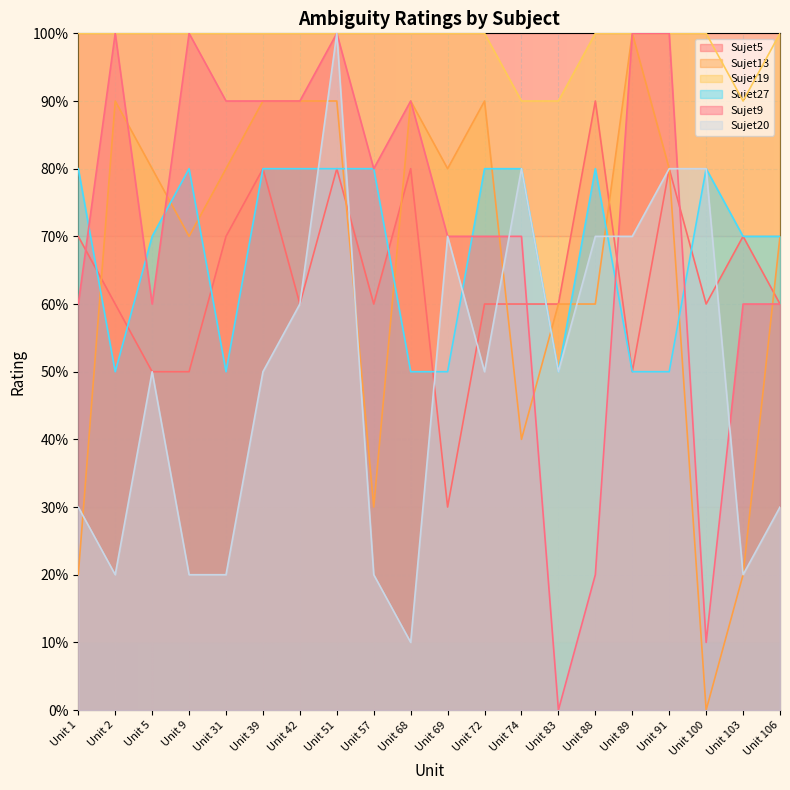

Rank the series at Unit 83 from lowest to highest value.

Sujet9, Sujet27, Sujet20, Sujet5, Sujet13, Sujet19